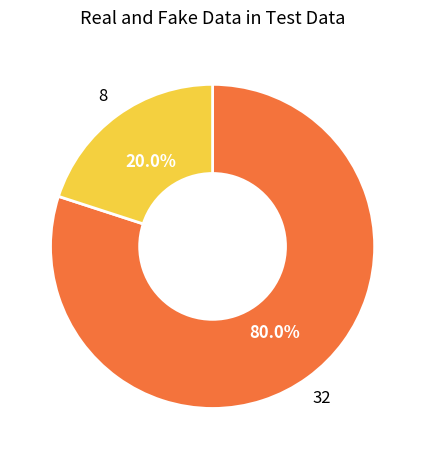

Is there a majority slice in this chart?

Yes